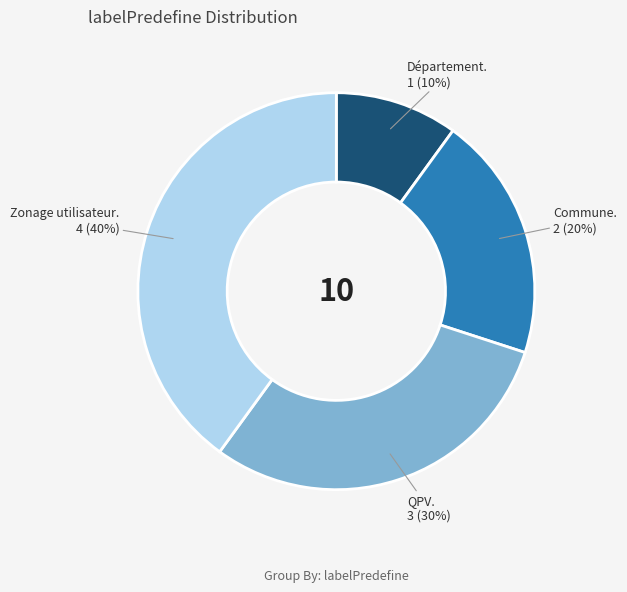

Is there any slice that represents more than half of the pie?

No